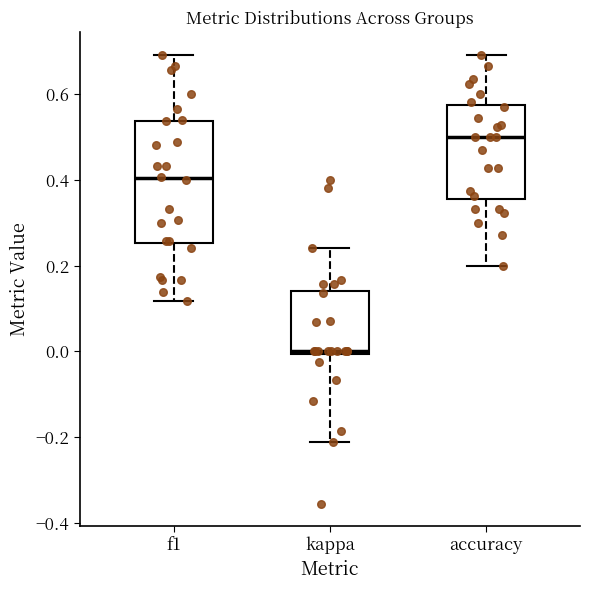

Where does the upper whisker of the box for kappa end on the y-axis? The values are not printed on the chart, so give them approximately, as read against the axis.

0.24